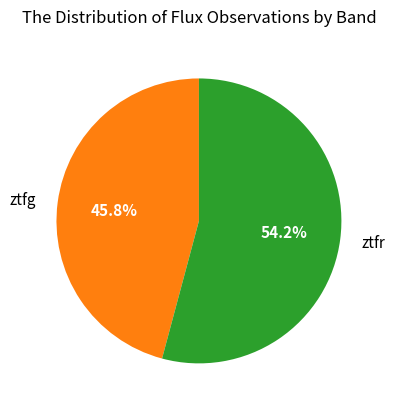

How many slices are in this pie chart?

2